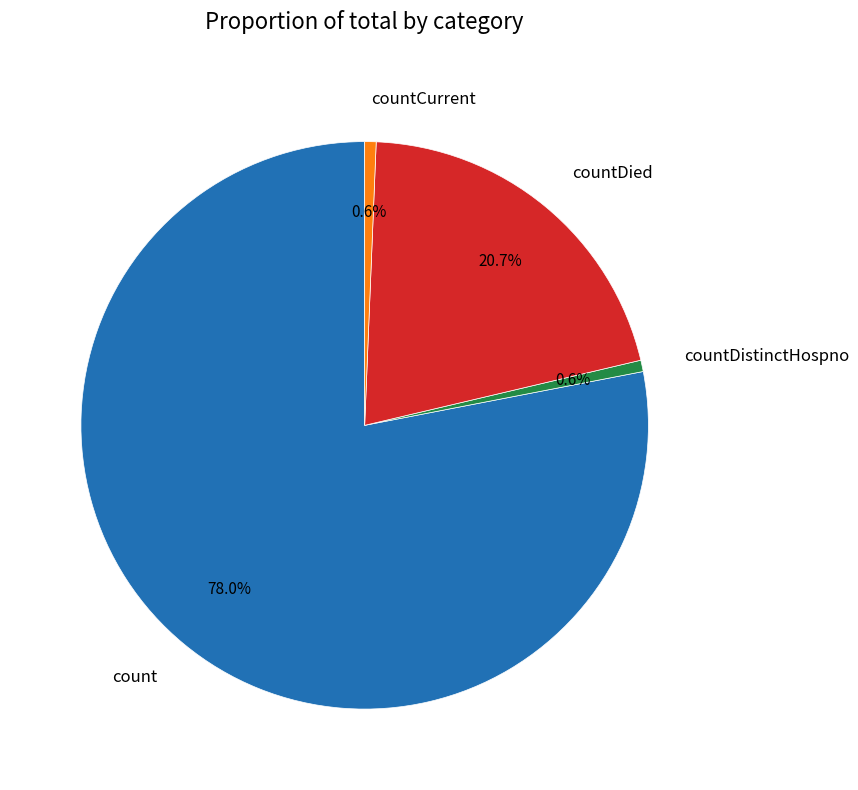

Which slice is the largest?

count